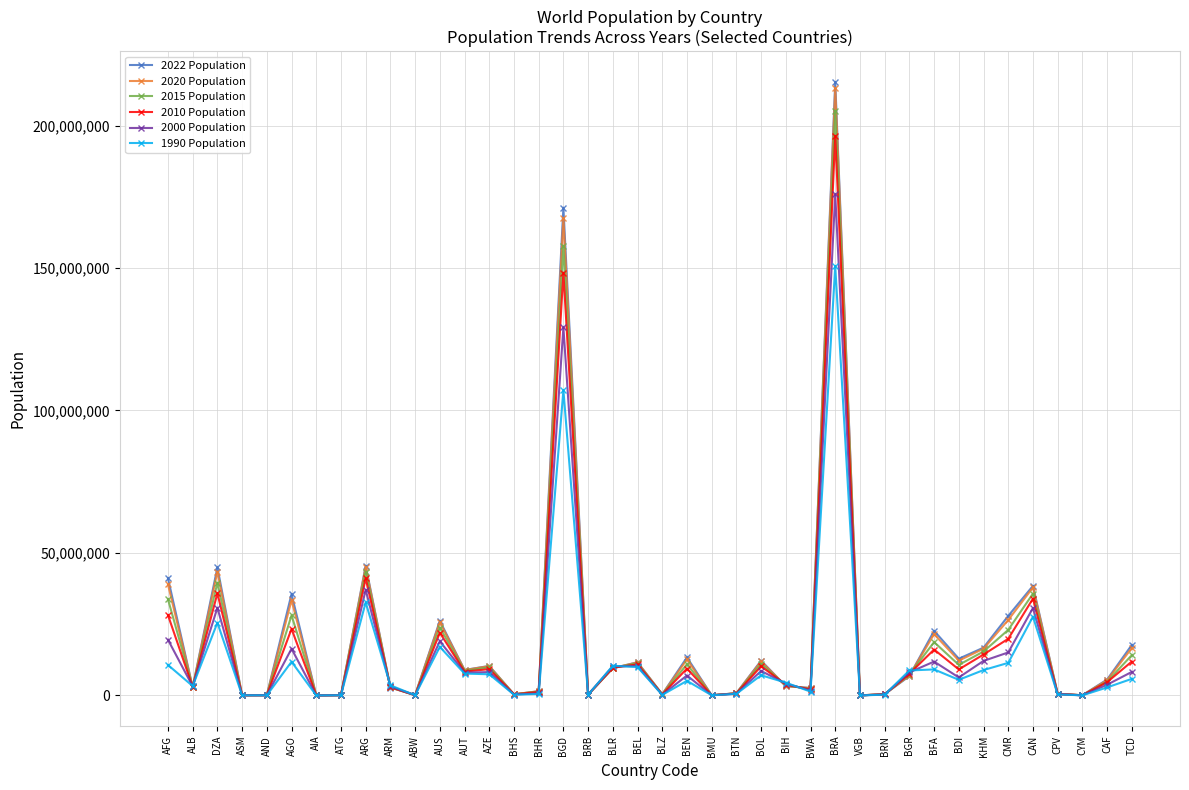

What is the label of the 29th point from the left?

VGB